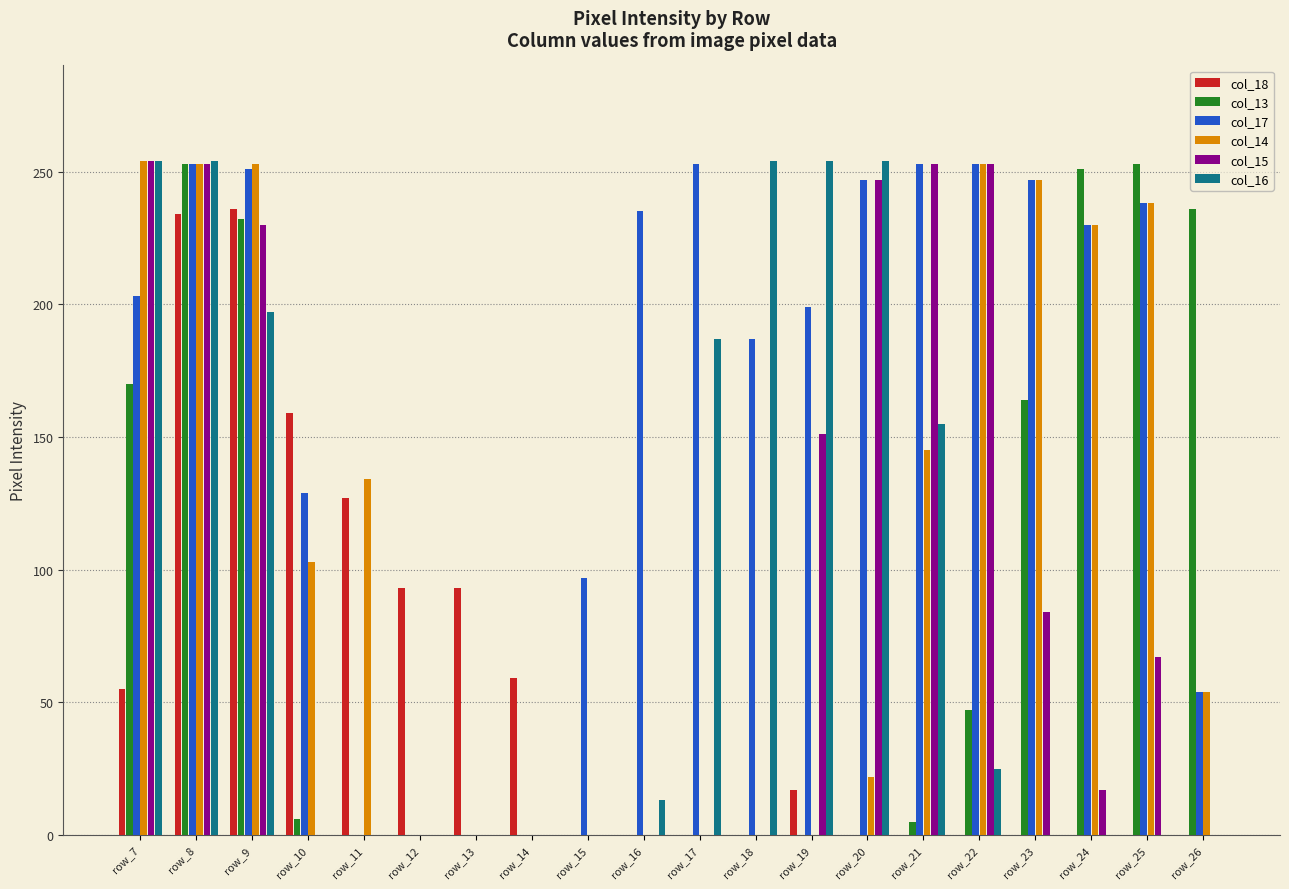

How many data points does each series have?

20